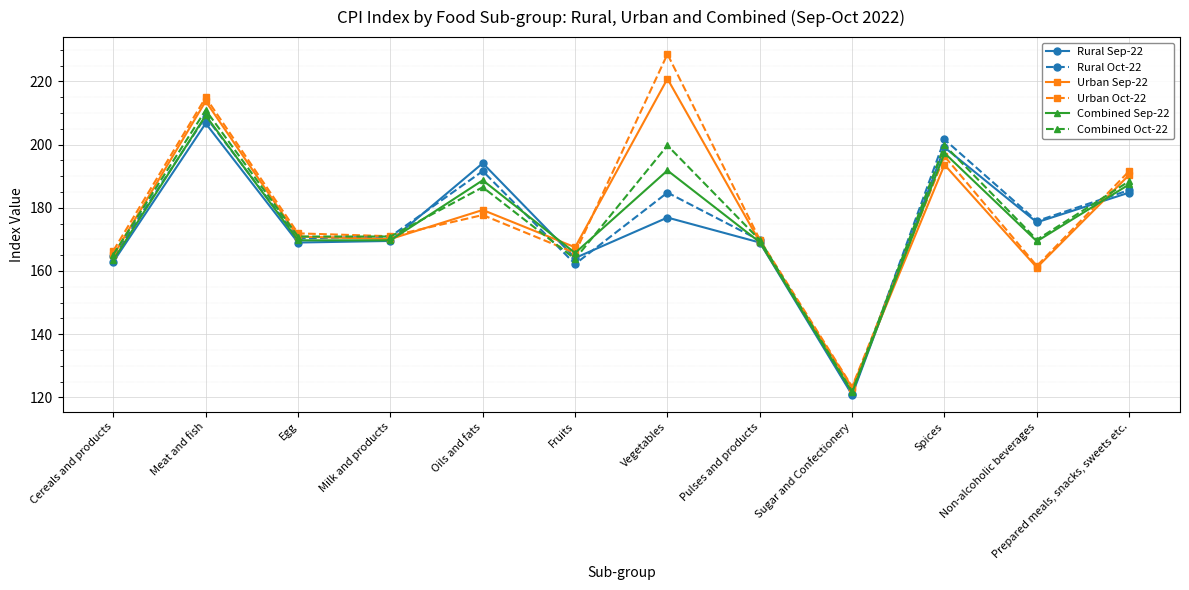

Does the chart display data point markers on the line(s)?

Yes